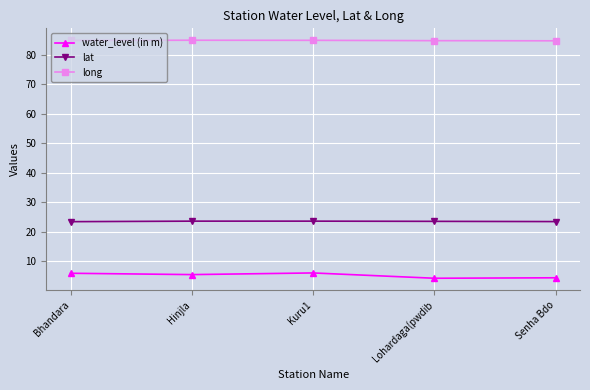

In water_level (in m), how many points are higher than both neighbors (excluding endpoints)?

1